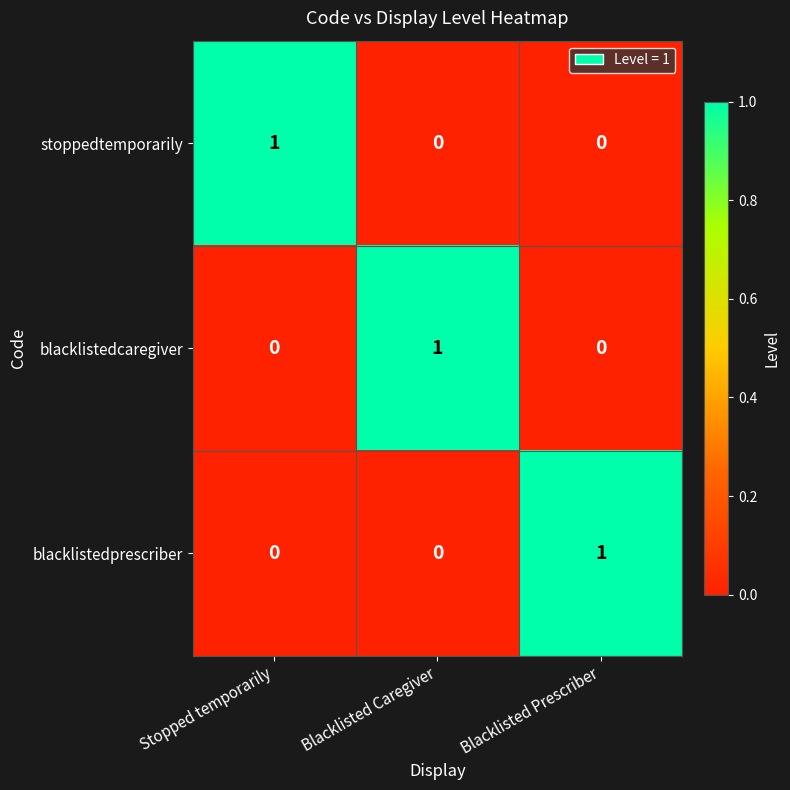

The value of blacklistedcaregiver at Blacklisted Caregiver is 1. True or false?

True